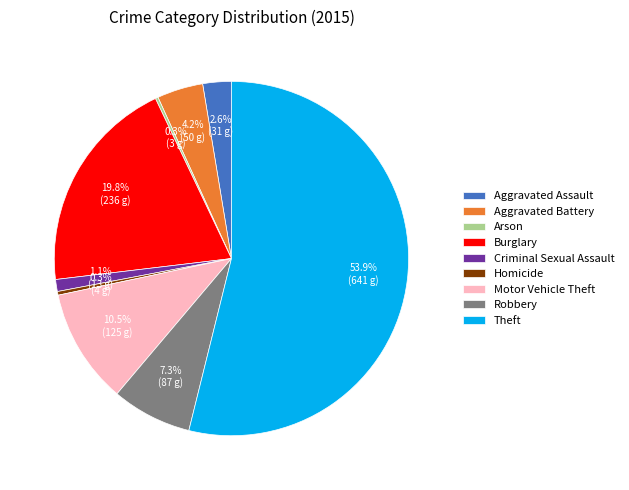

Combined, do Theft and Aggravated Assault account for over 50%?

Yes